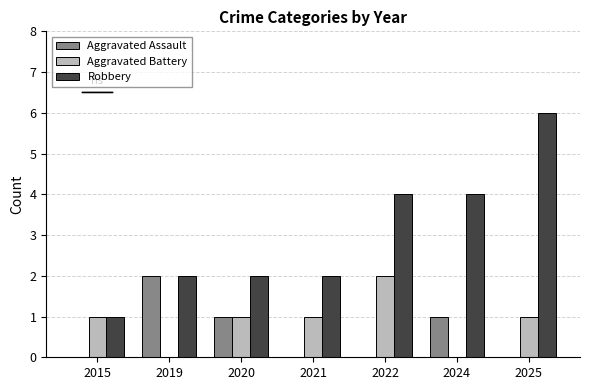

Reading left to right, what are all the values shown in this chart?

Aggravated Assault: 0	2	1	0	0	1	0
Aggravated Battery: 1	0	1	1	2	0	1
Robbery: 1	2	2	2	4	4	6